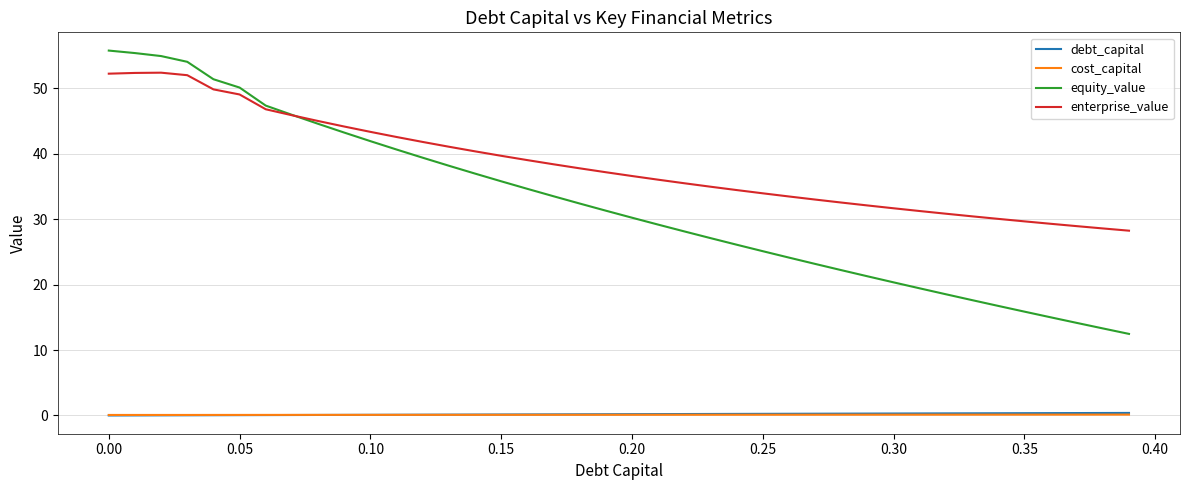

At how many categories does at least one series exceed 10?

40